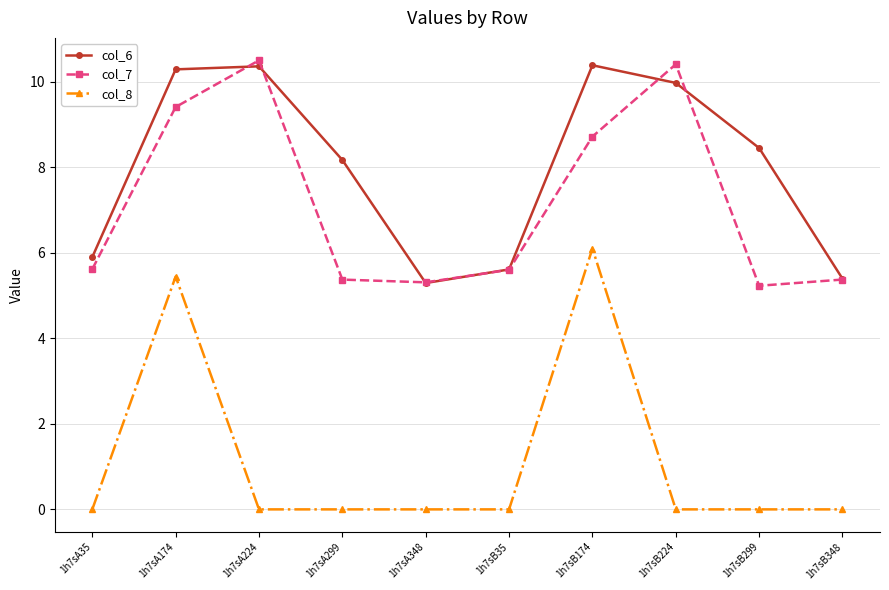

Is the value of col_8 at 1h7sA35 greater than the value of col_6 at 1h7sB348?

No